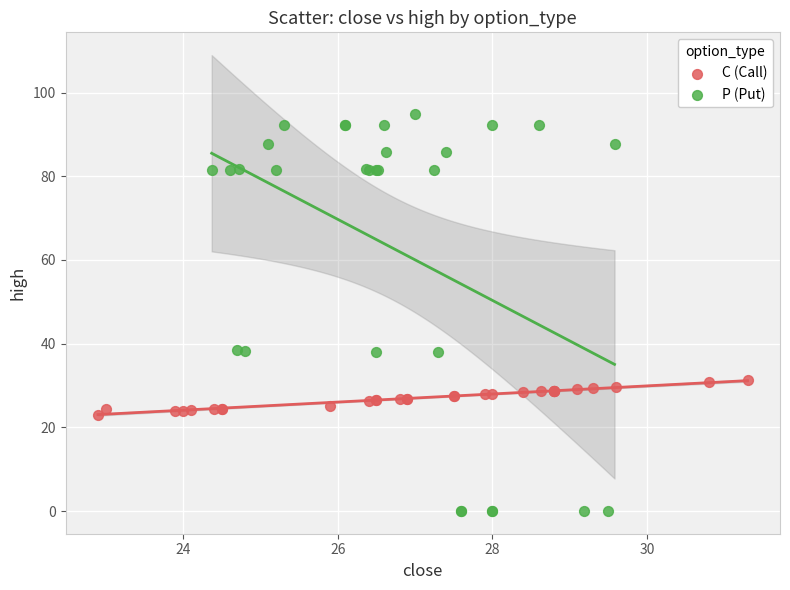

Which series has the largest Y range (max minus min)?

P (Put)